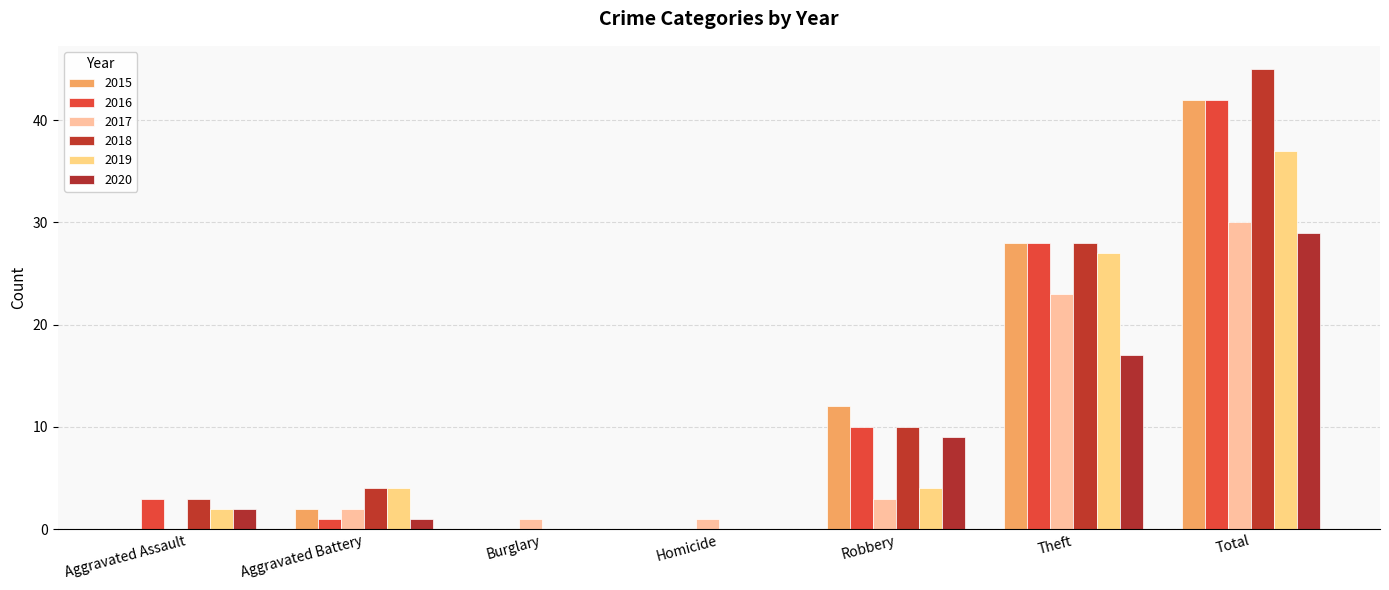

Is the value of 2016 at Robbery greater than the value of 2017 at Total?

No